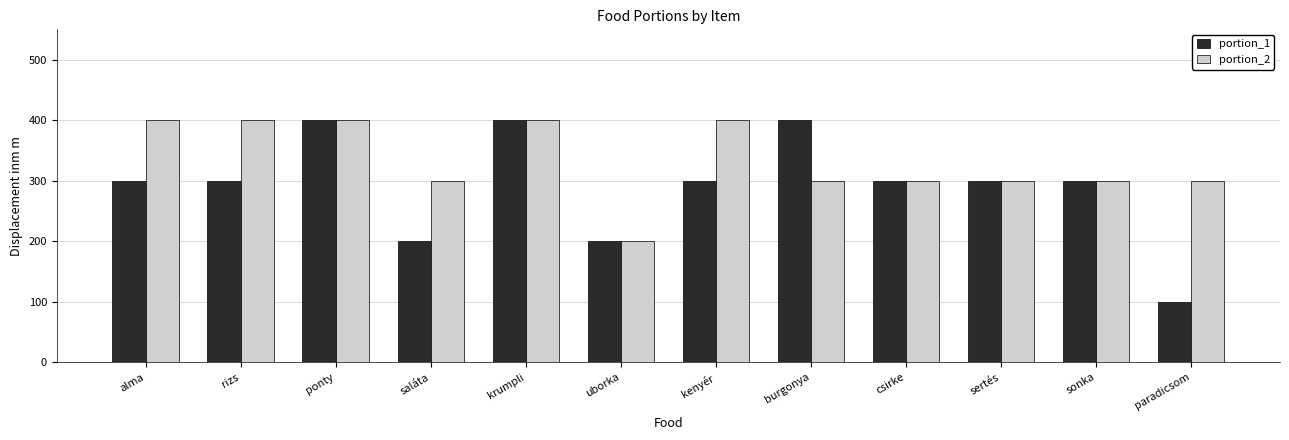

Is the value of portion_1 at rizs greater than the value of portion_2 at uborka?

Yes